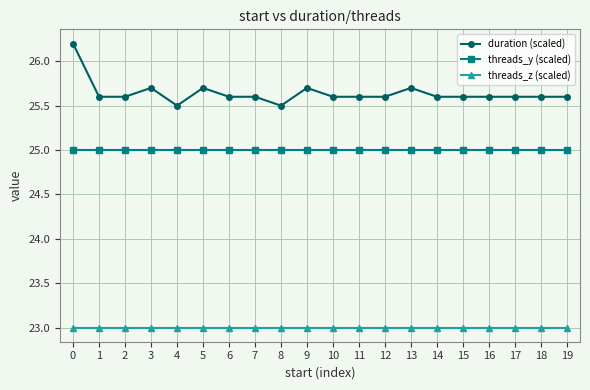

True or false: duration (scaled) has more than 0 points higher than both neighbors.

True